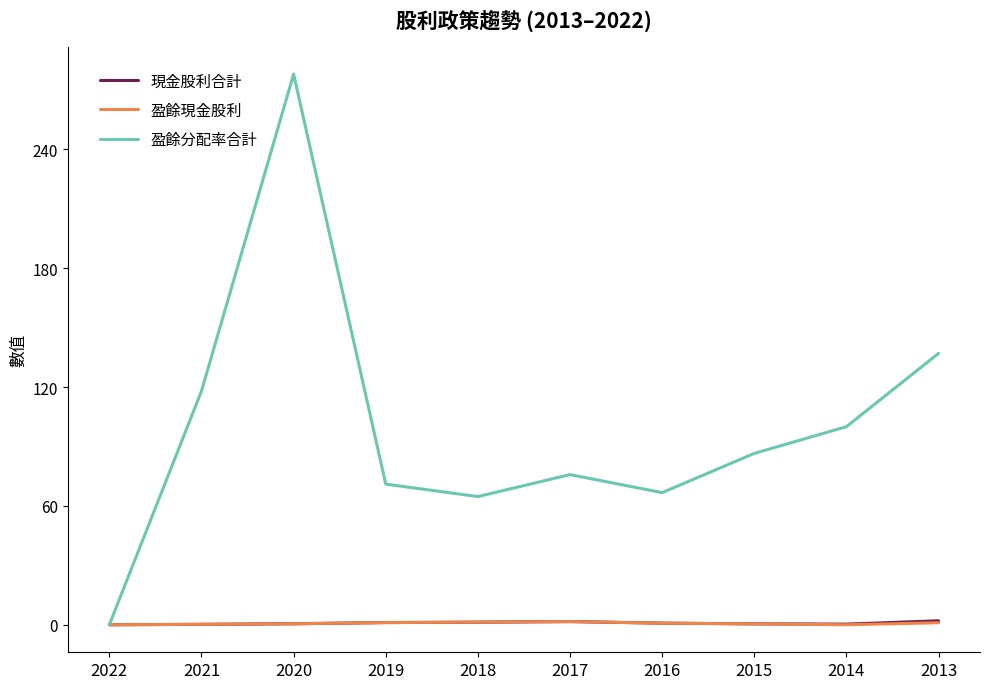

The value of 現金股利合計 at 2022 is 0.0. True or false?

True